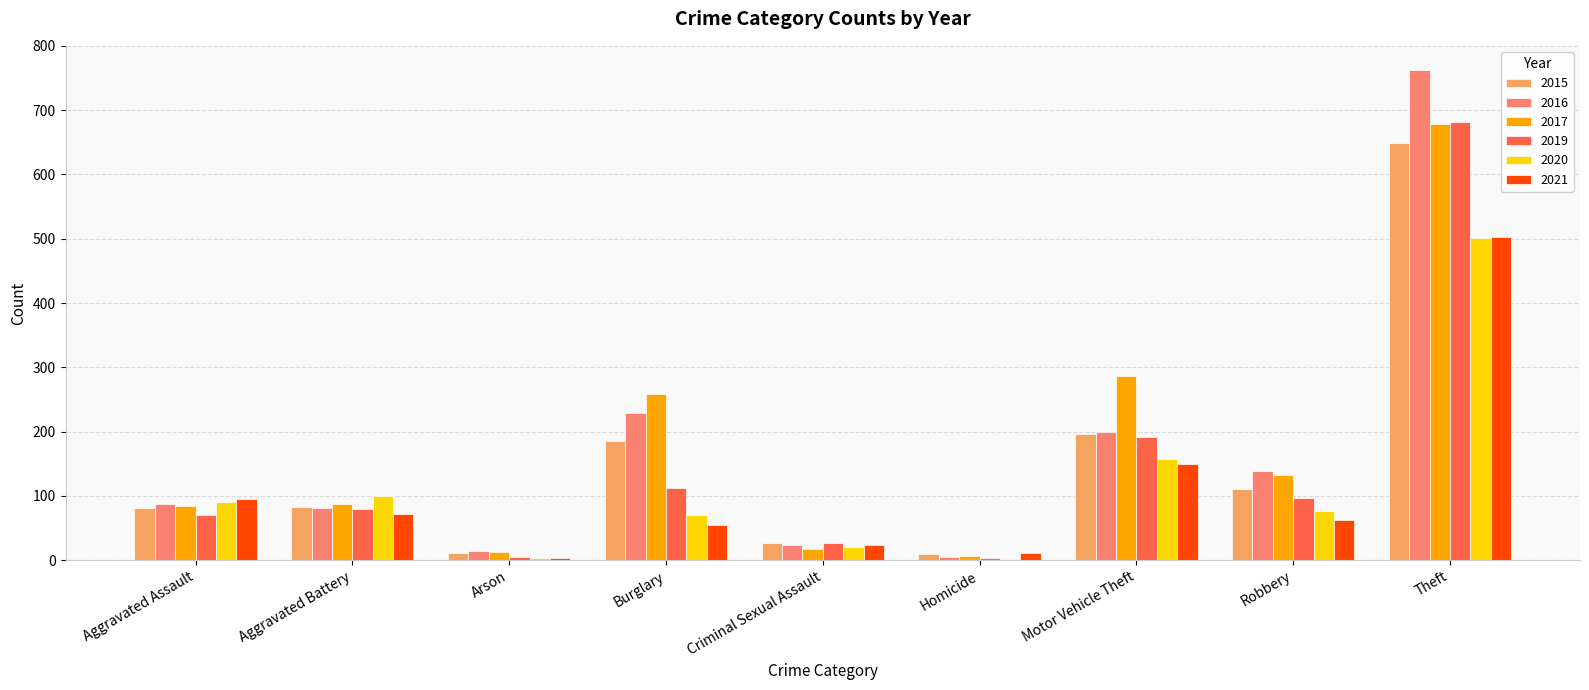

Where does the 2020 series first go above 76?

Aggravated Assault